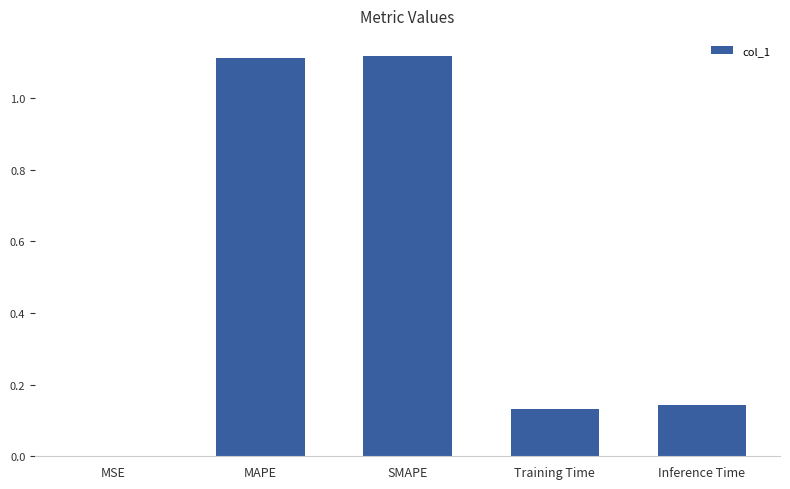

Is it true that the value at Training Time is 0.0?

False